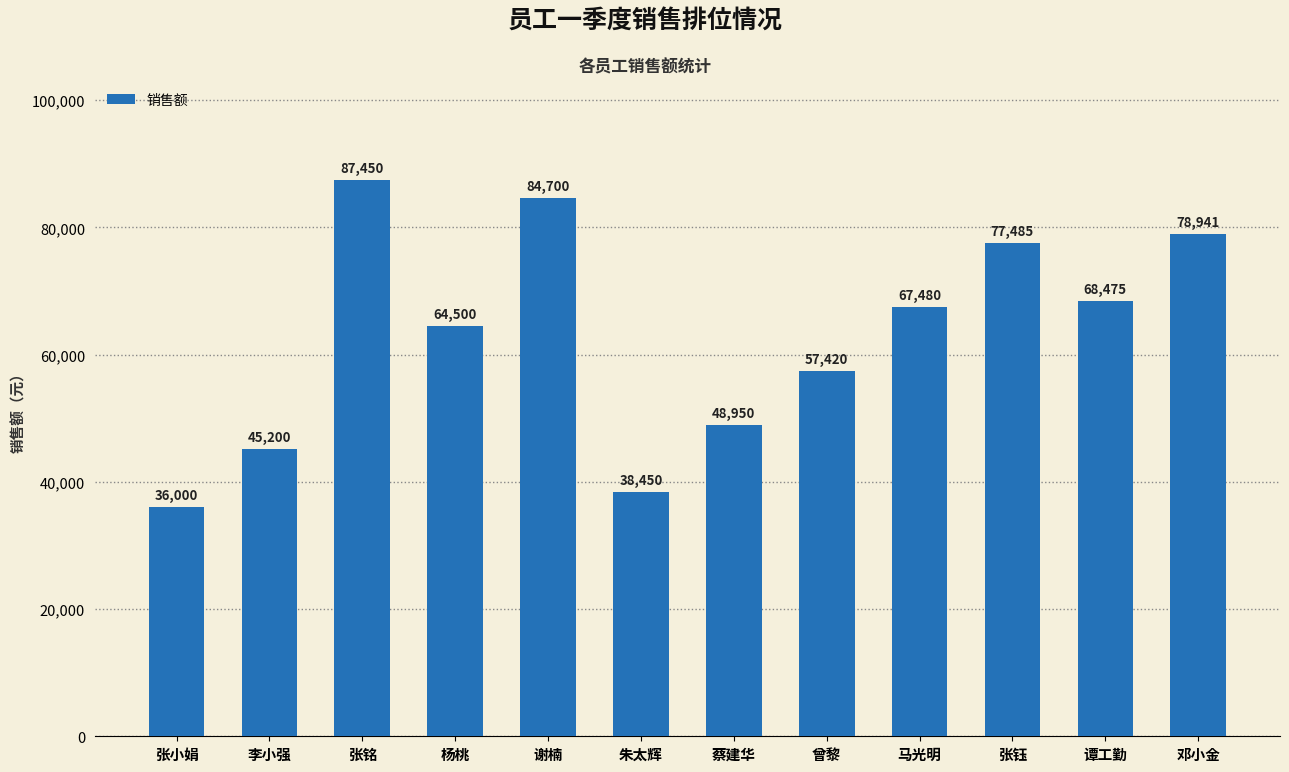

What is the maximum value shown in the chart?

87450